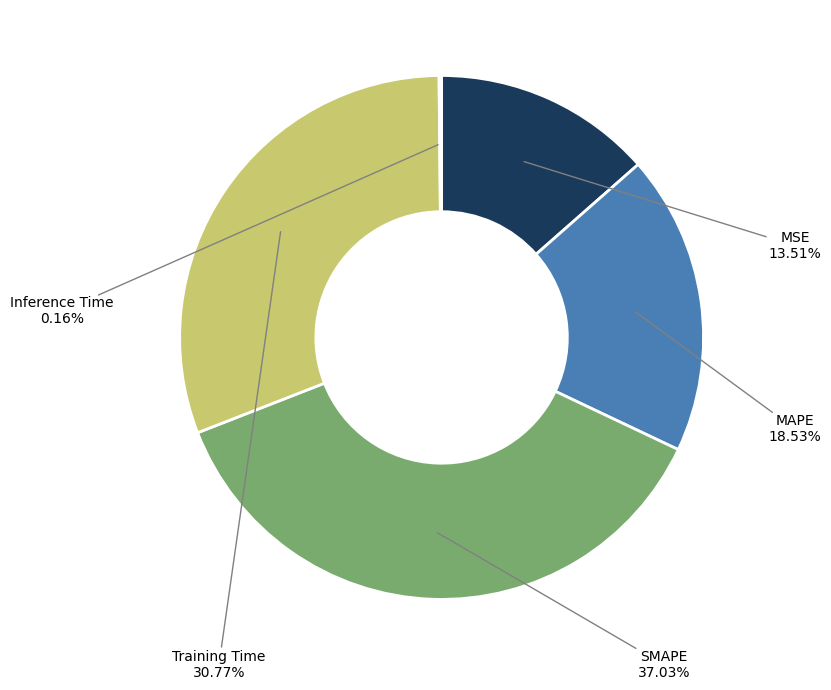

Is there any slice that represents more than half of the pie?

No